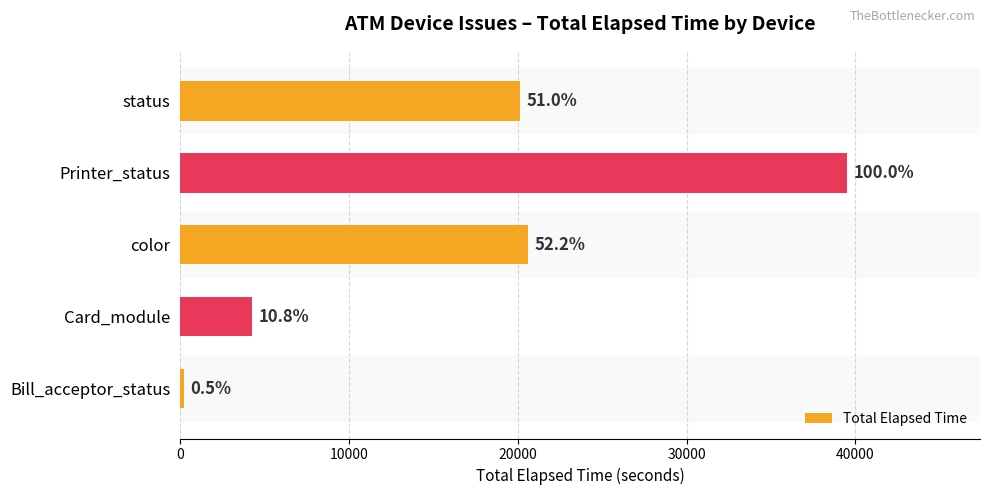

What is the greatest value displayed?

39480